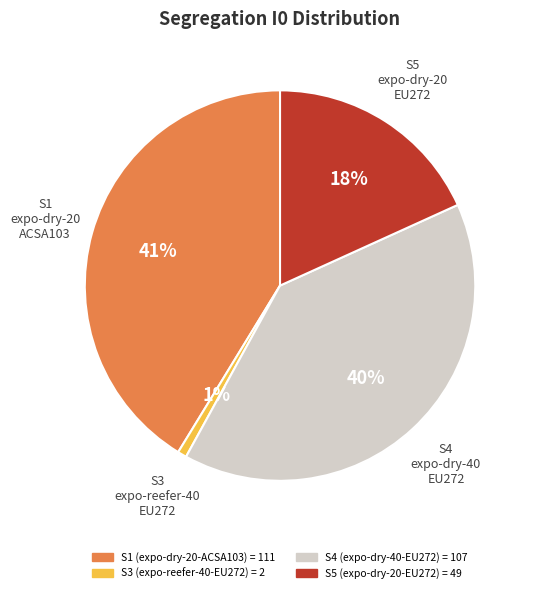

How many slices are in this pie chart?

4